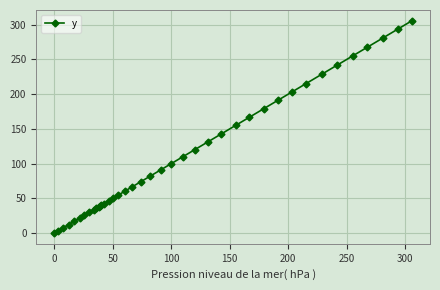

What is the value of the 12th point from the left?

39.2